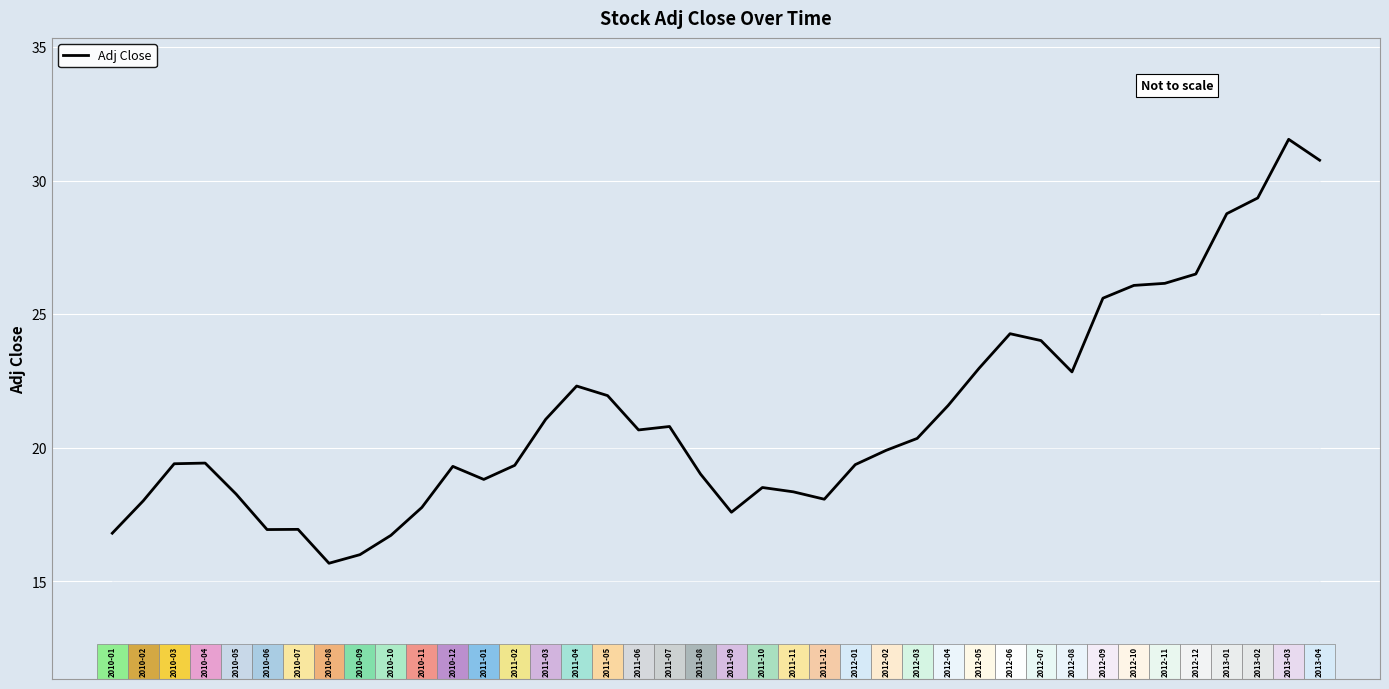

What is the minimum value shown in the chart?

15.7